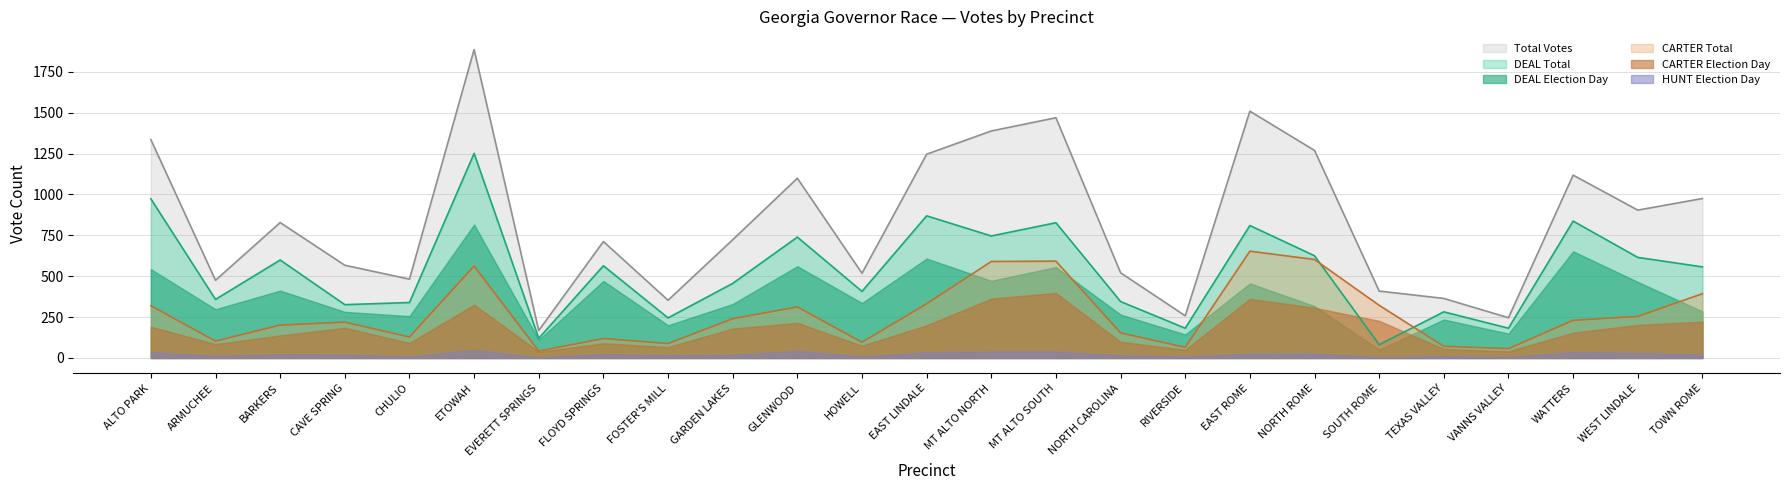

What is the label of the 13th point from the left?

EAST LINDALE